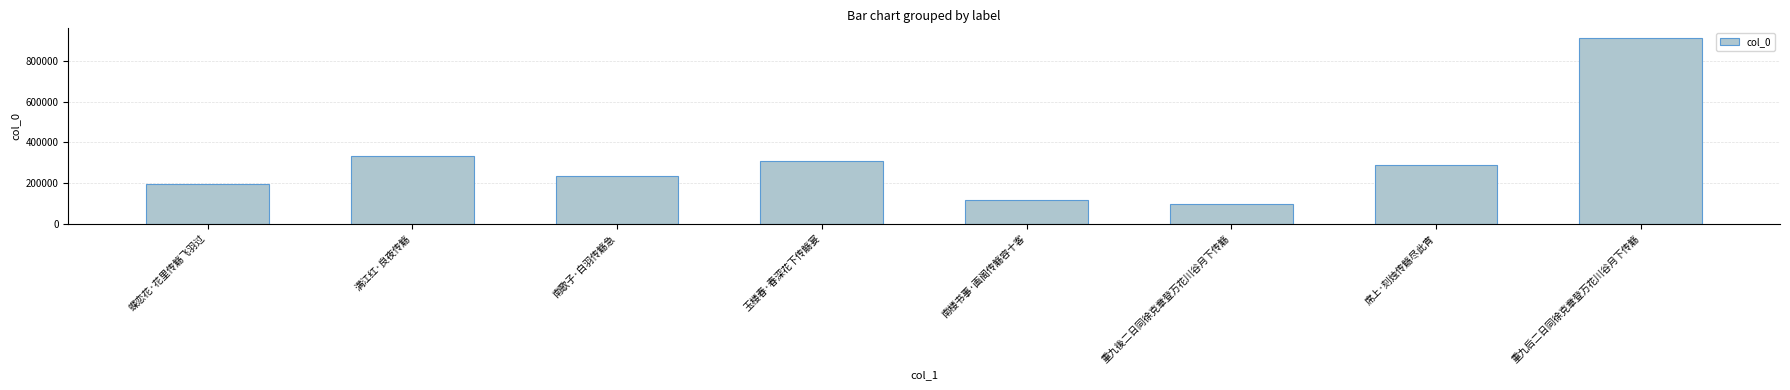

What is the difference between the maximum and second lowest values?

801066